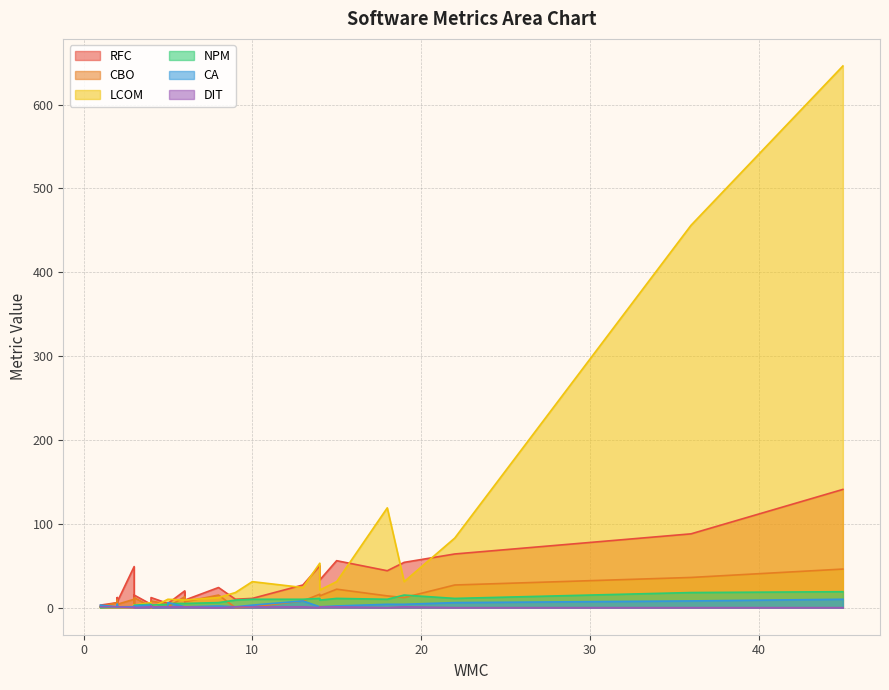

What are all the series names shown in the legend?

RFC, CBO, LCOM, NPM, CA, DIT